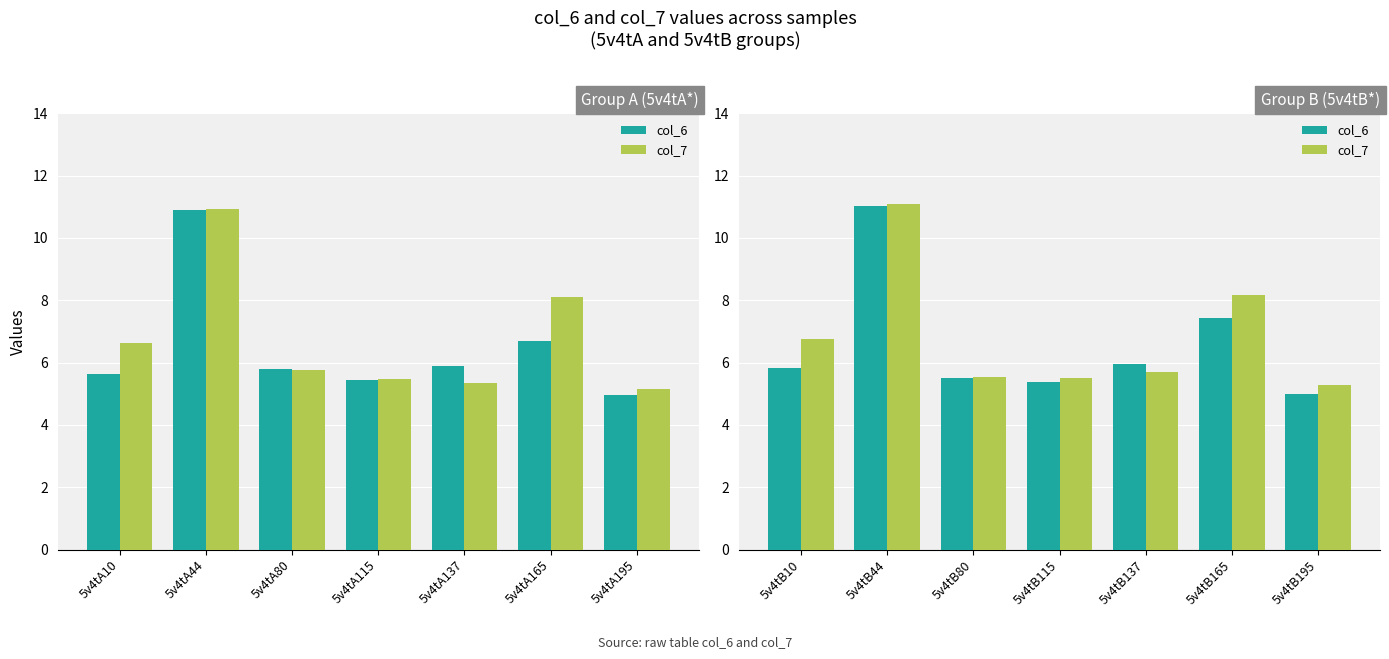

What is the value of the col_7 bar at the 1st from the left?

6.7